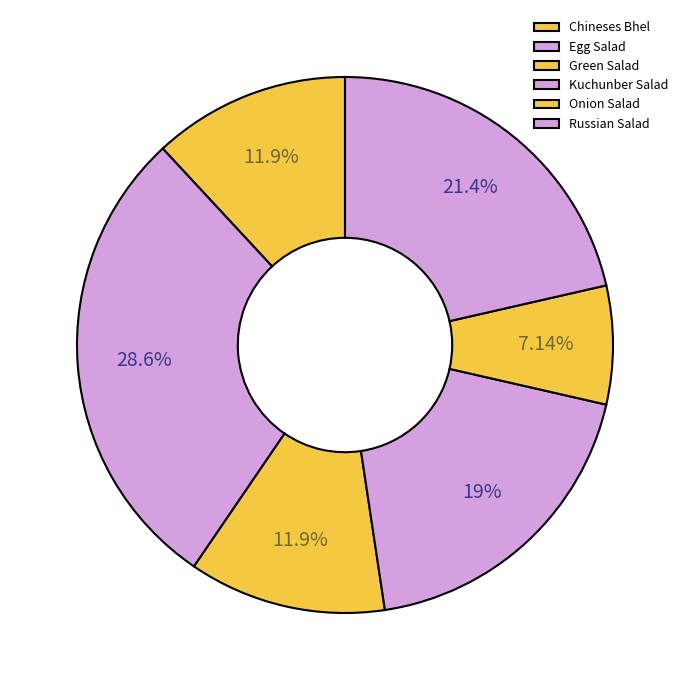

Is it true that Chineses Bhel is 17% of the pie?

False